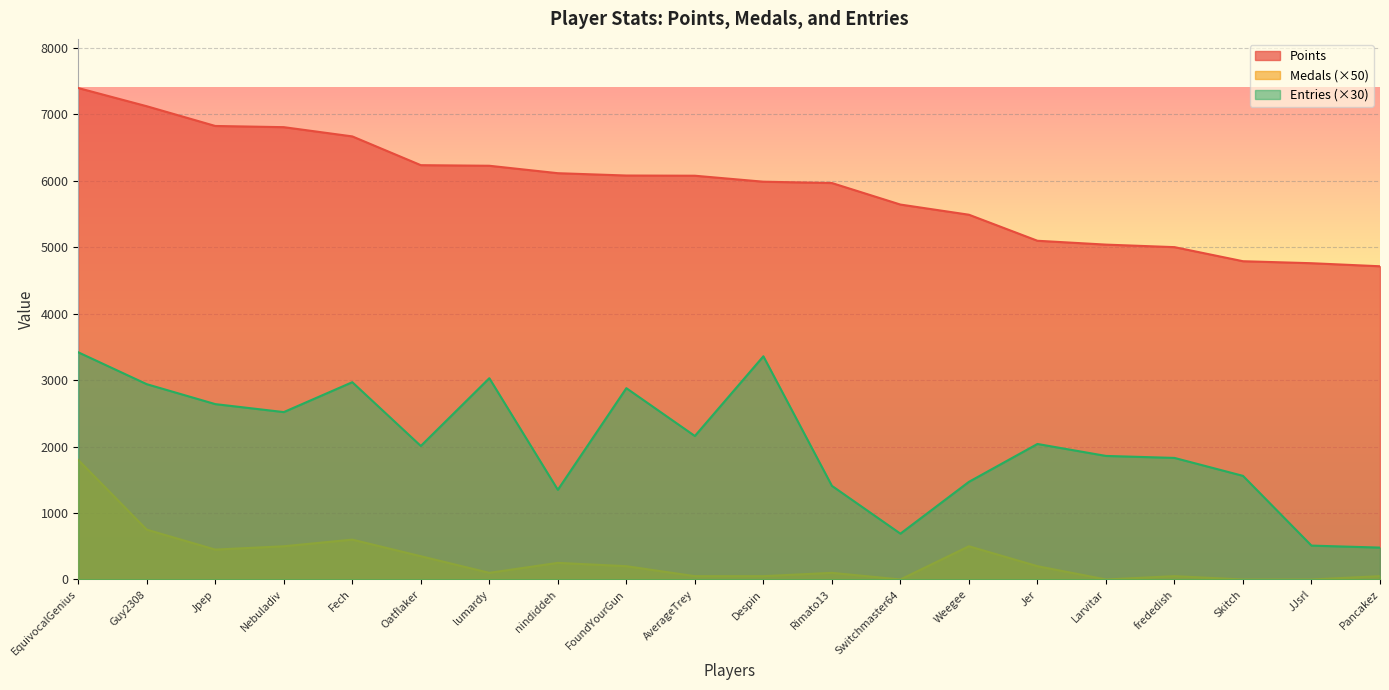

Which label corresponds to the largest value in the chart?

EquivocalGenius